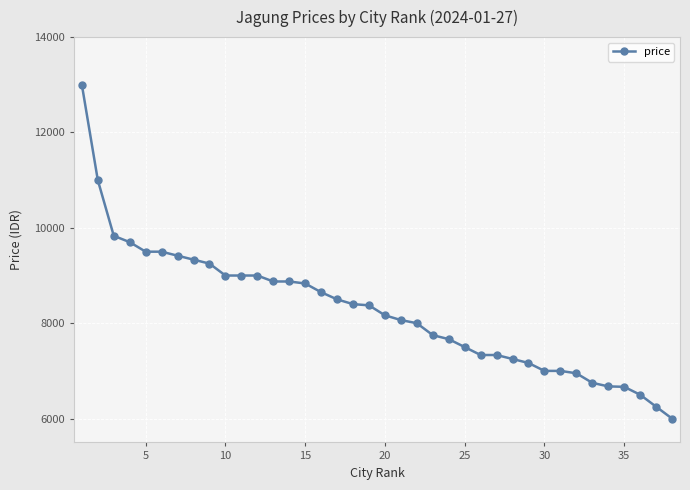

What is the smallest value displayed?

6000